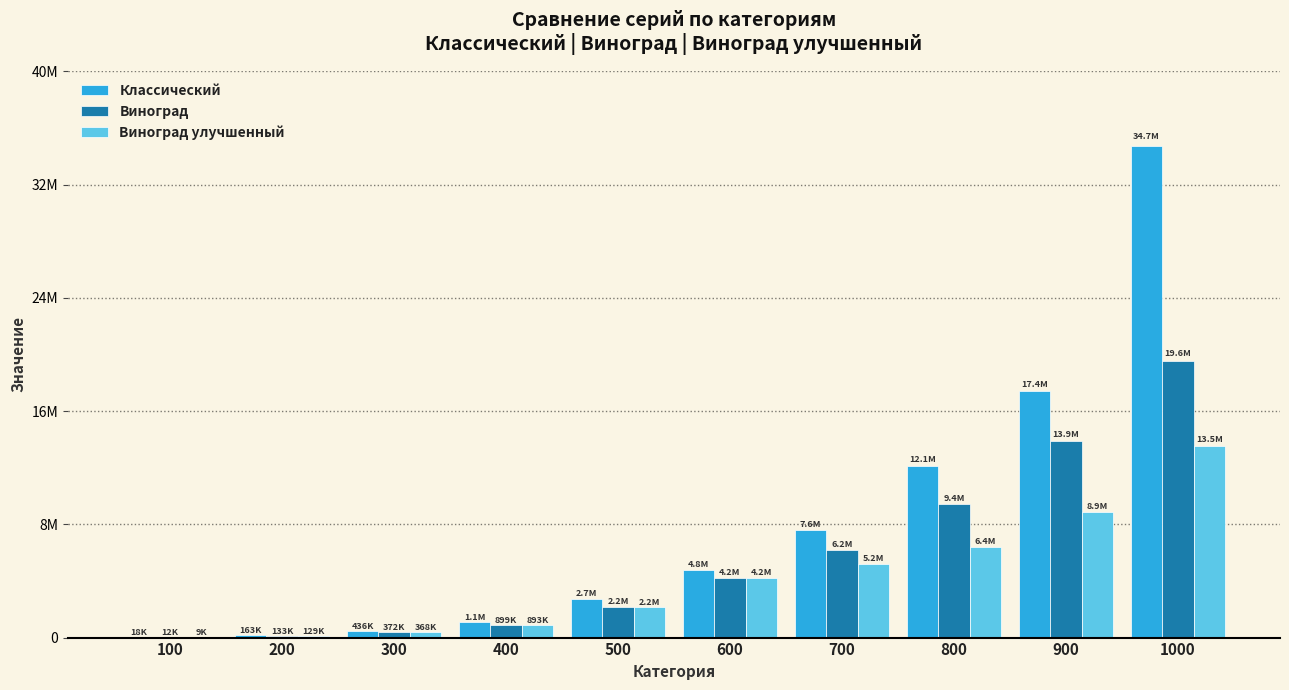

Which series has the largest total across all categories?

Классический